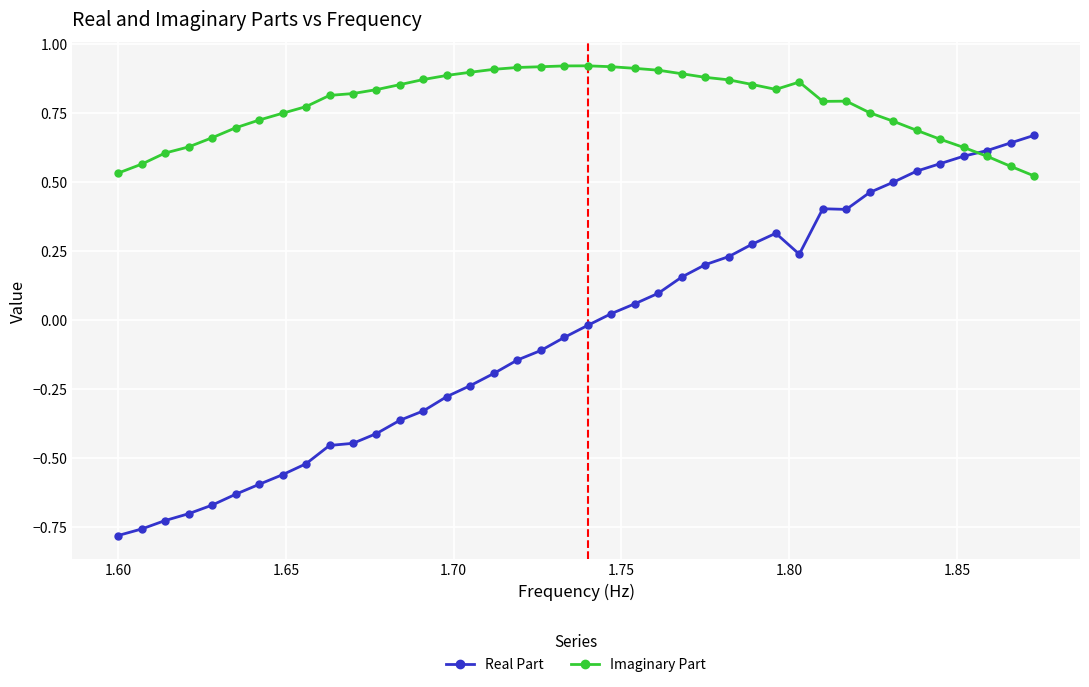

Which series has the largest range (max minus min)?

Real Part